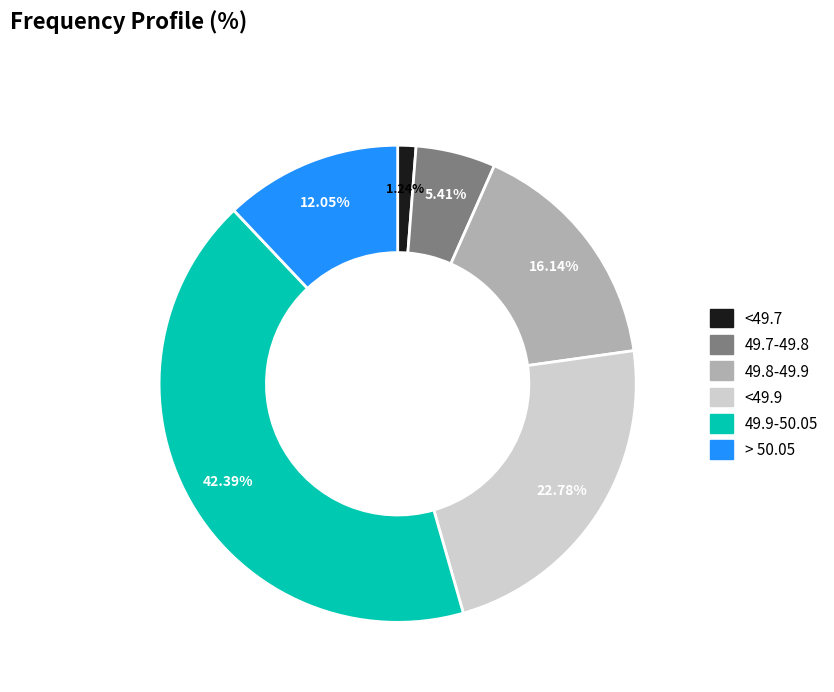

Is there any slice that represents more than half of the pie?

No